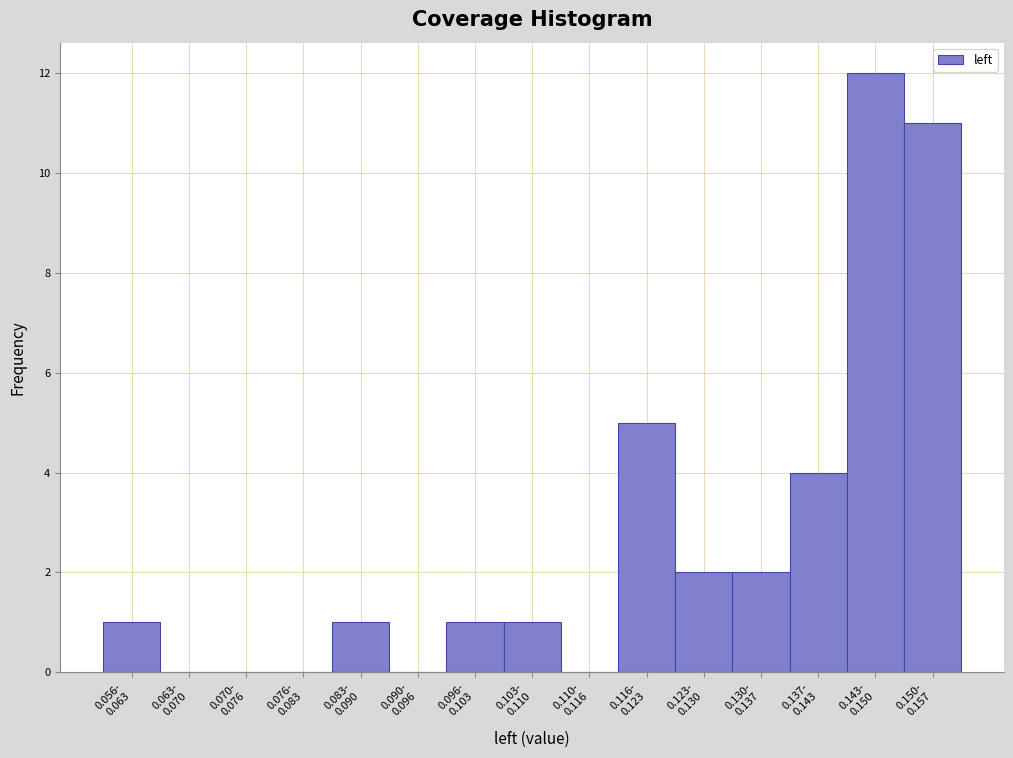

What is the sum of all values?

40